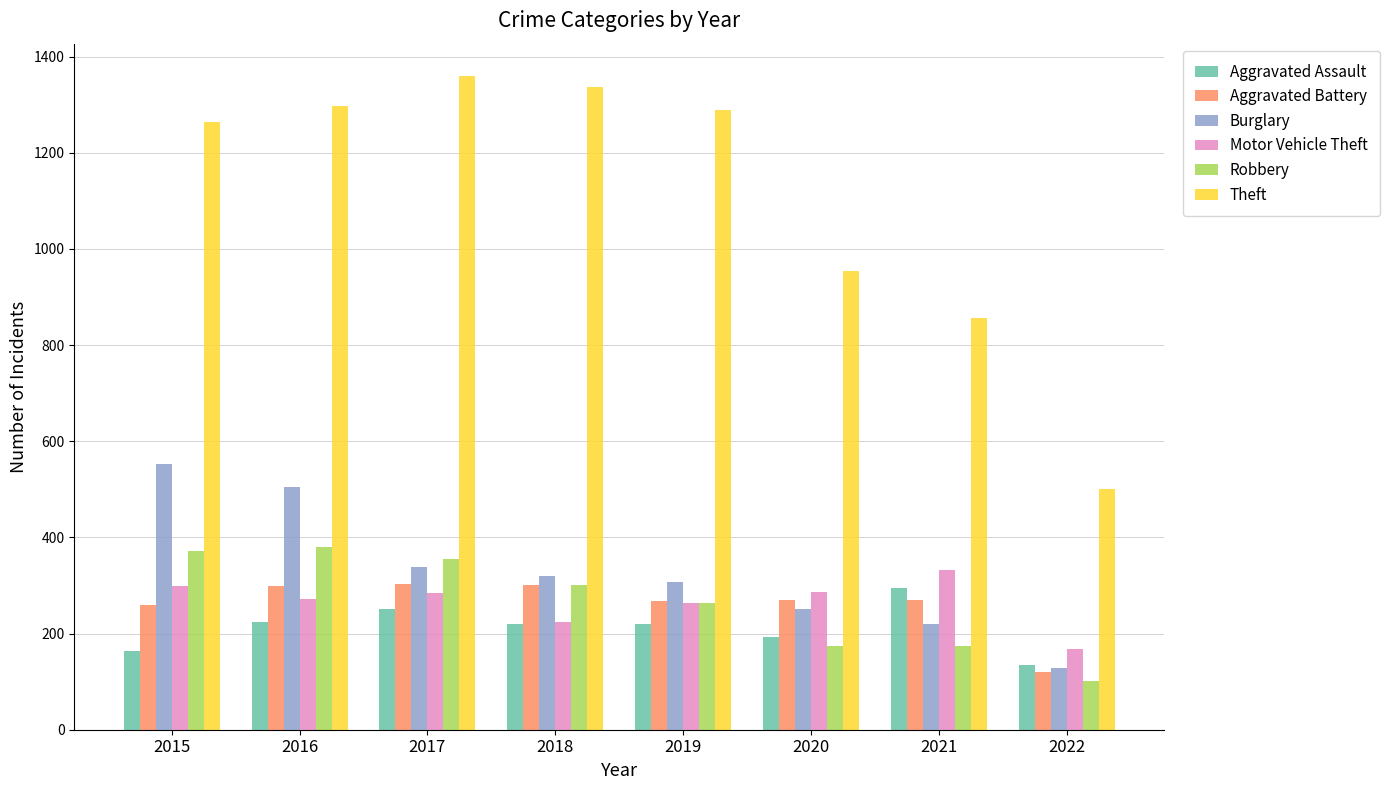

Is the value of Theft at 2016 greater than the value of Robbery at 2020?

Yes